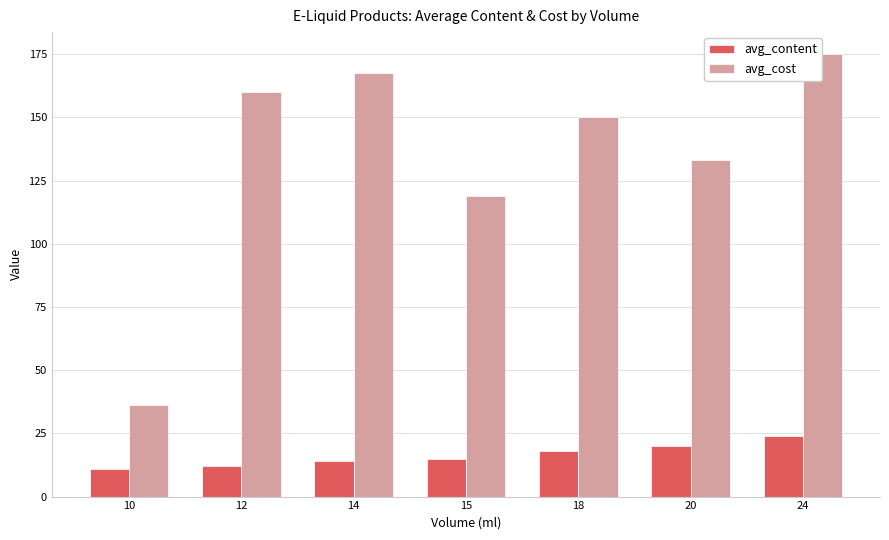

What is the difference between the avg_content values at 18 and 15?

3.0